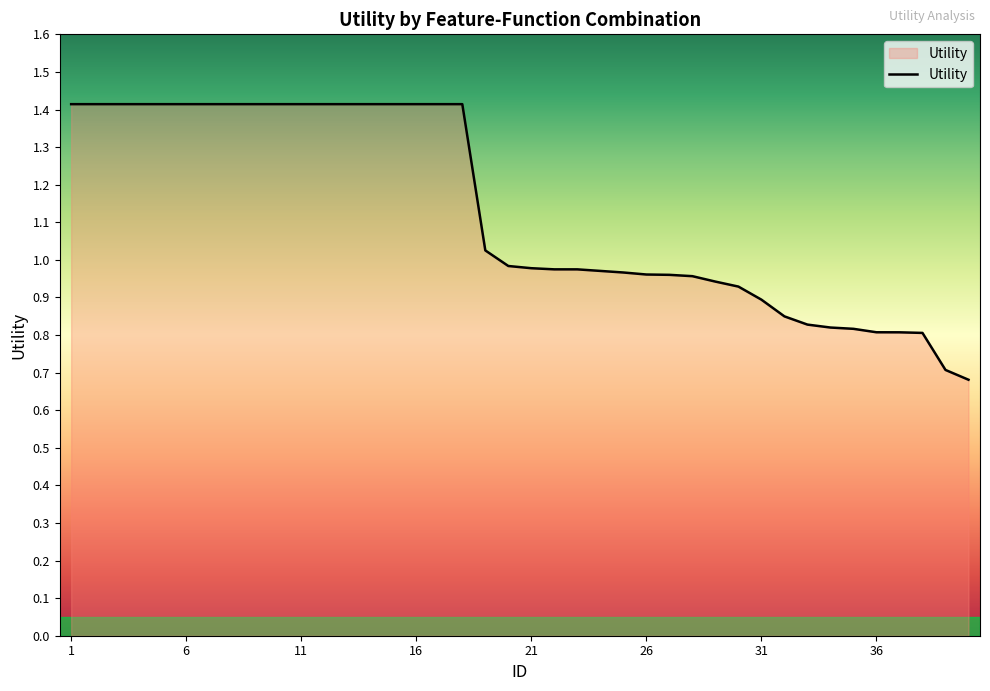

List the labels in order of value, largest first.

1, 2, 3, 4, 5, 6, 7, 8, 9, 10, 11, 12, 13, 14, 15, 16, 17, 18, 19, 20, 21, 22, 23, 24, 25, 26, 27, 28, 29, 30, 31, 32, 33, 34, 35, 36, 37, 38, 39, 40